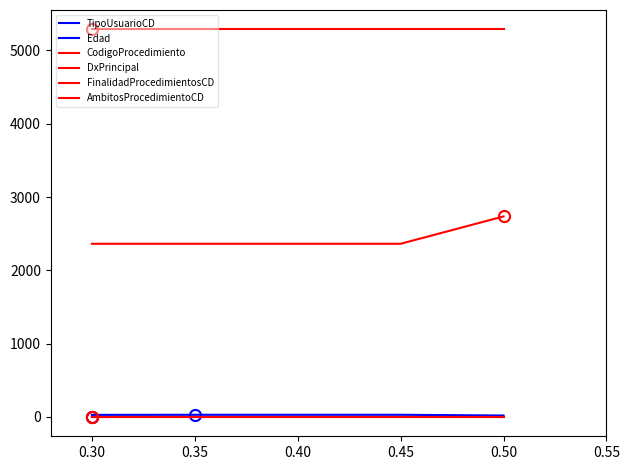

At how many categories does at least one series exceed 1372?

5